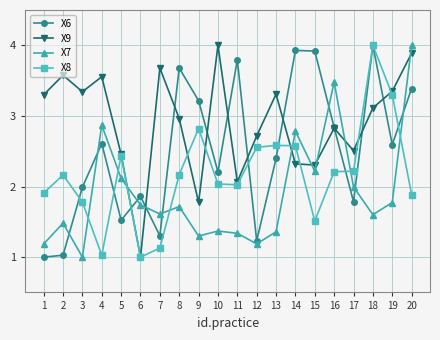

Does the chart have visible grid lines?

Yes